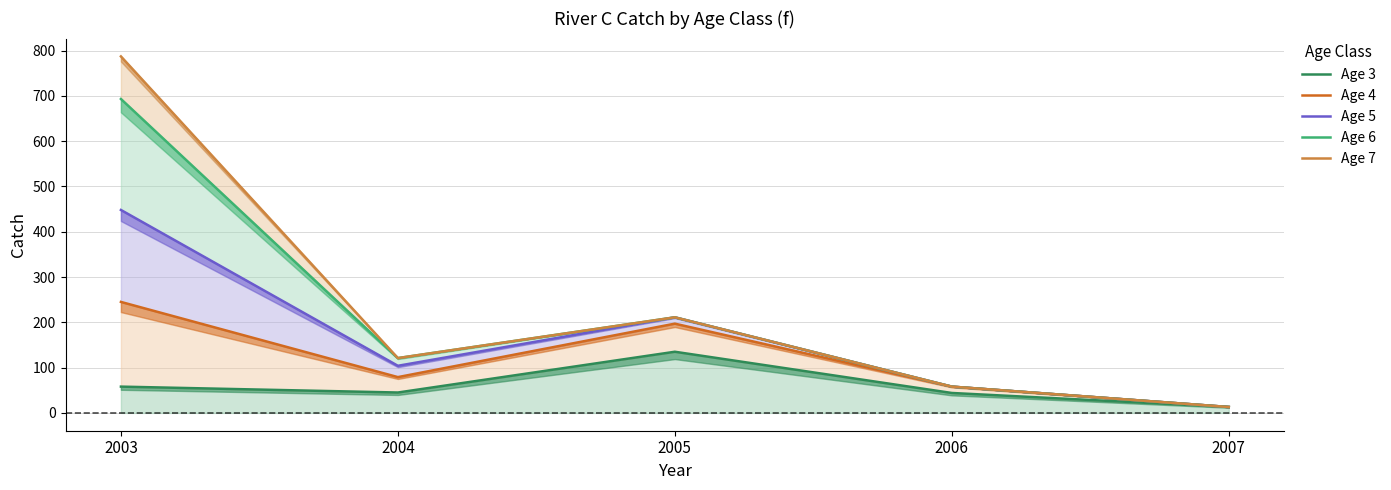

What is the highest value of the Age 6 series?

693